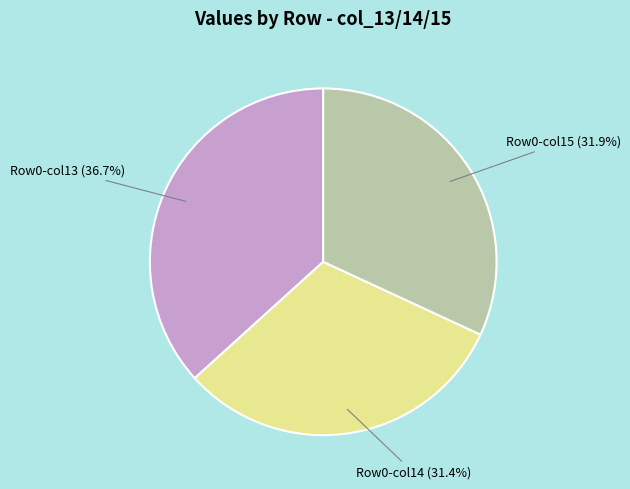

Rank the categories by value from lowest to highest.

Row0-col14, Row0-col15, Row0-col13